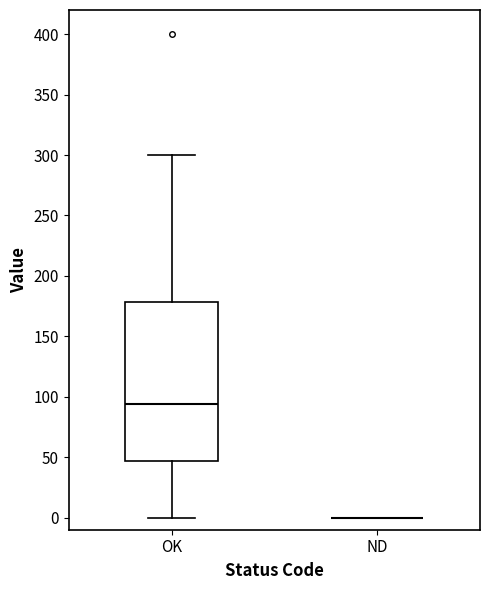

Reading left to right, read every box against the y-axis: the position of its median line, the range the box covers, and the ends of its whiskers. The values are not printed on the chart, so give them approximately, as read against the axis.

OK: median 95, box 45 to 180, whiskers 0 to 300
ND: box collapsed to a line at 0, whiskers 0 to 0